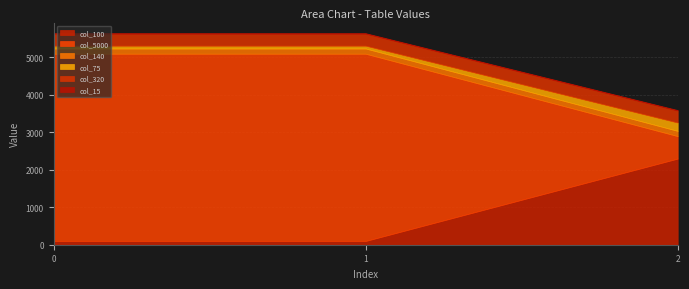

Is it true that col_15 equals 25 at 2?

False